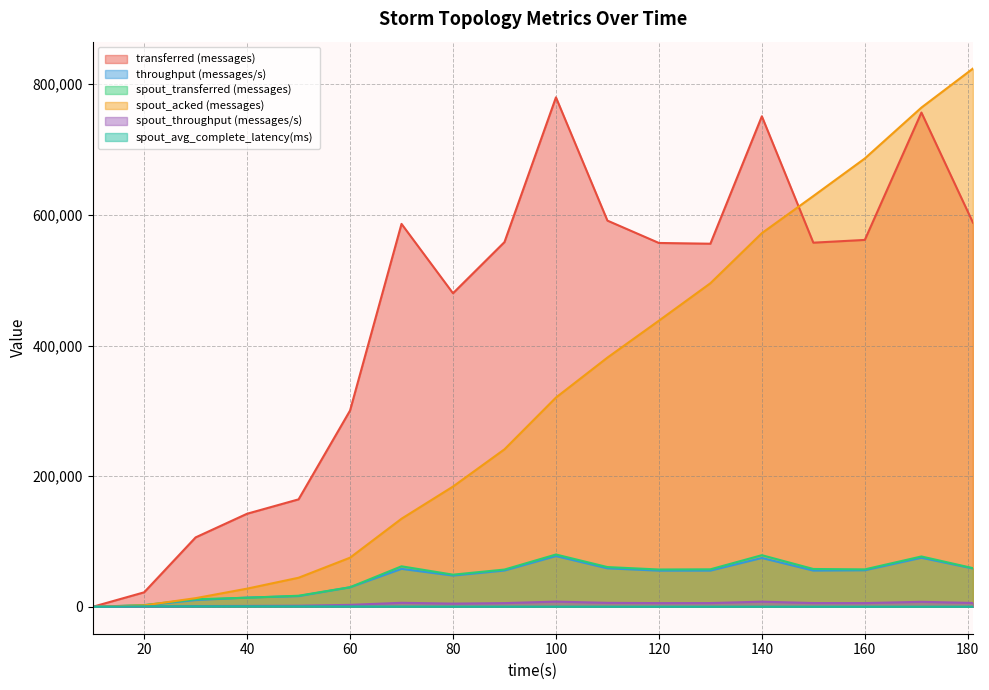

Does the chart display data point markers on the line(s)?

No